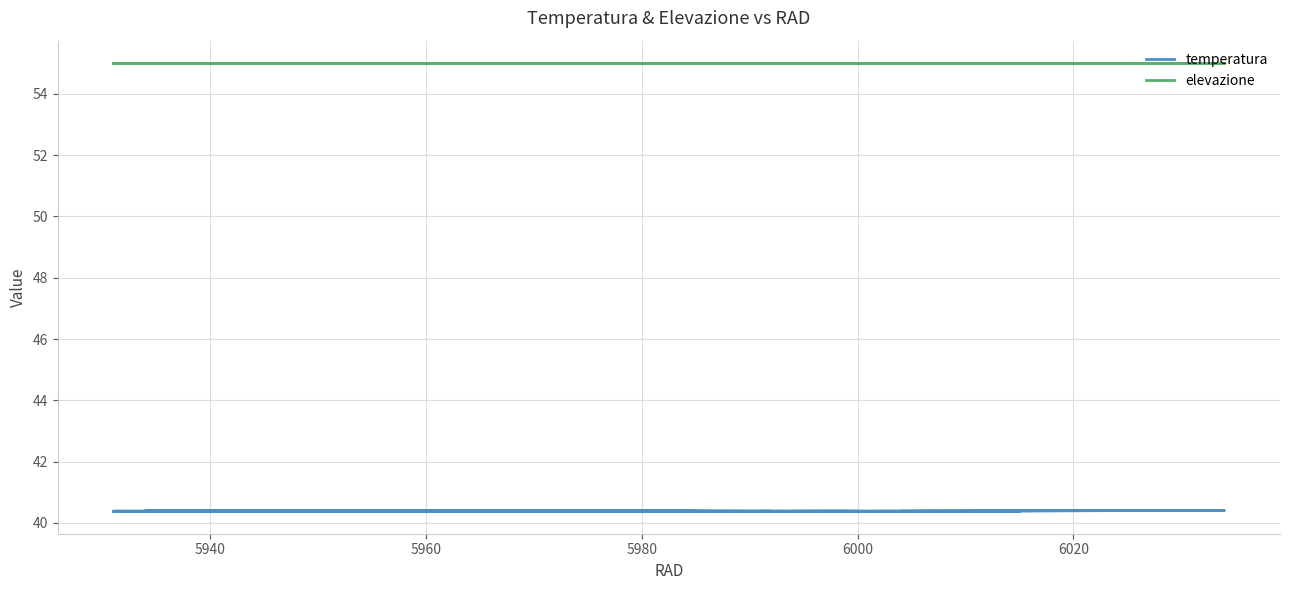

What is the value of the temperatura point at the 29th from the left?

40.4